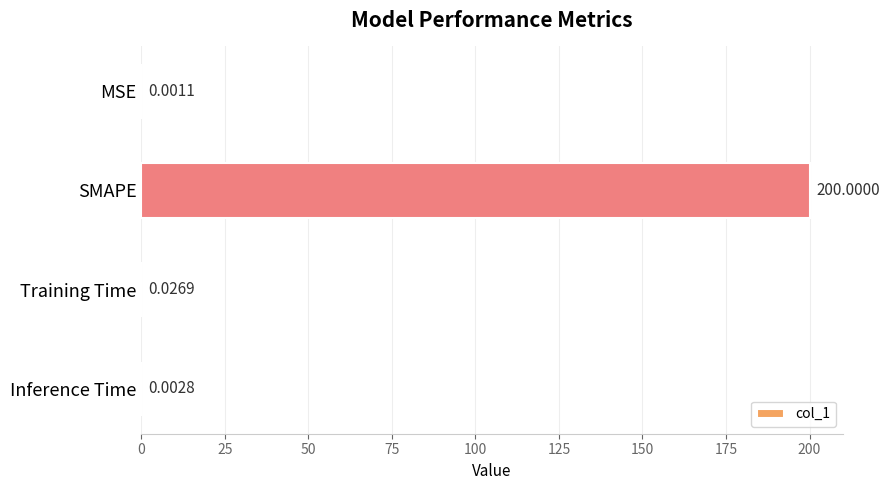

Which has a higher value, Training Time or Inference Time?

Training Time